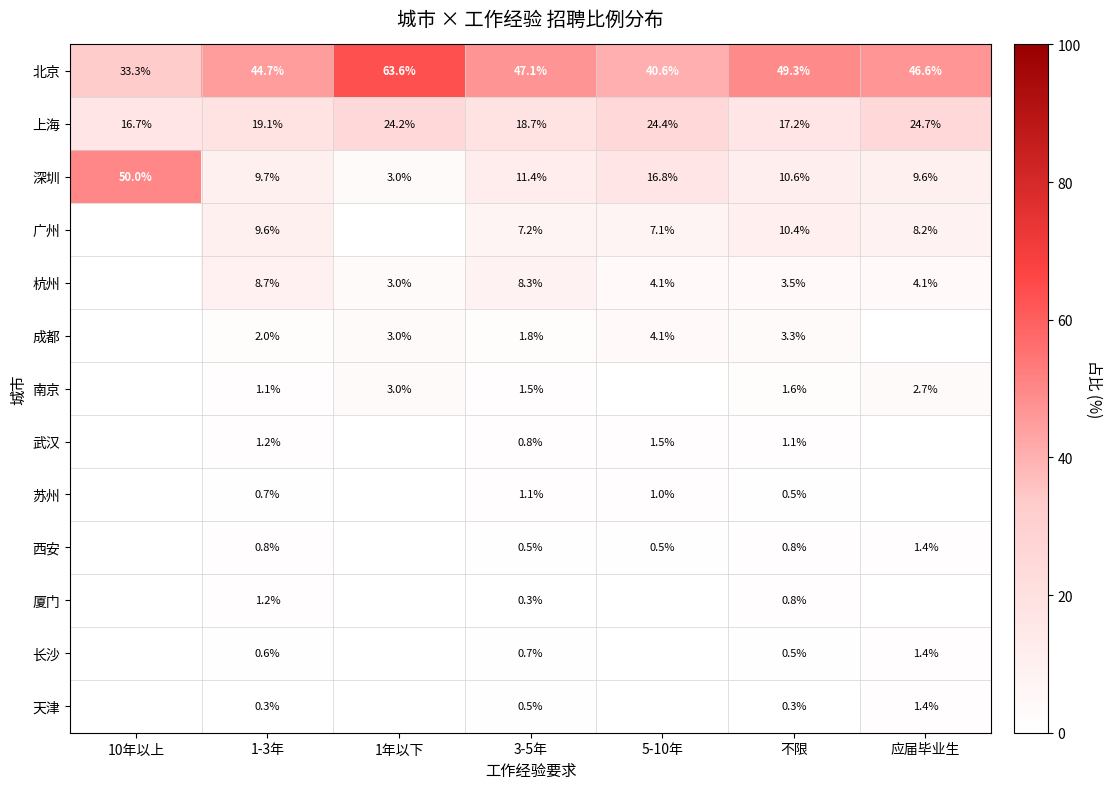

What is the maximum value shown in the chart?

63.6